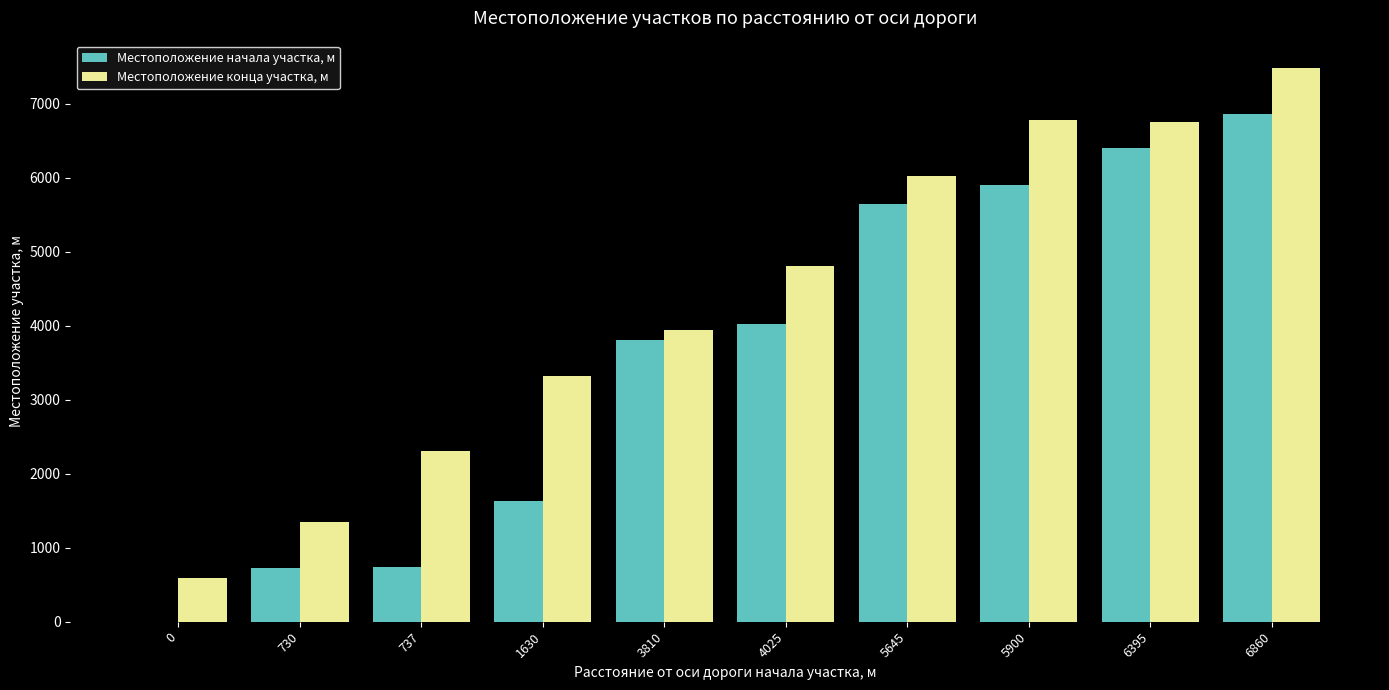

How many groups of bars are there?

10